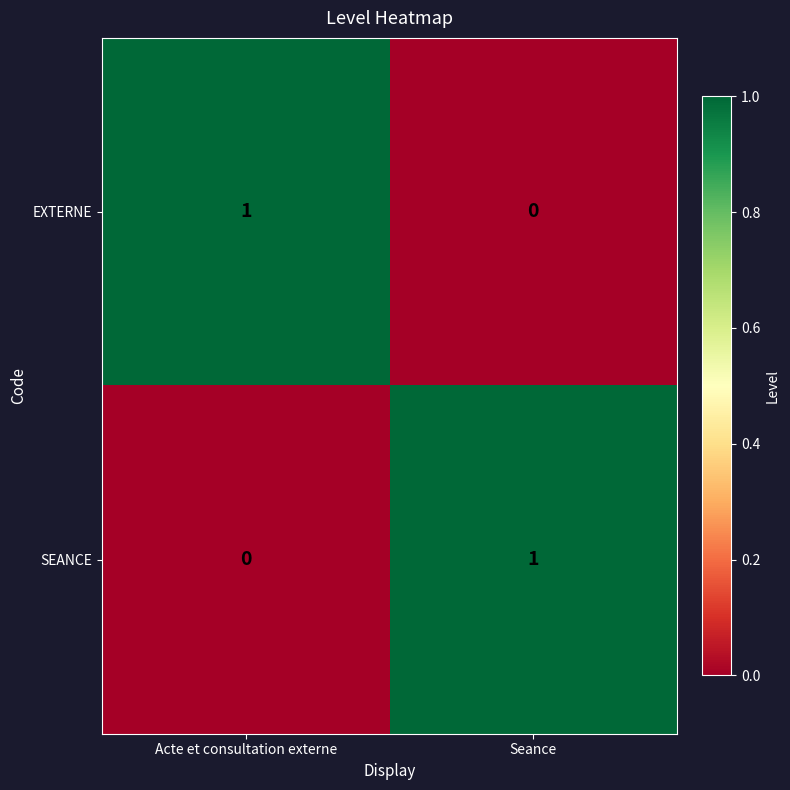

The SEANCE series shows 0 at Acte et consultation externe. True or false?

True